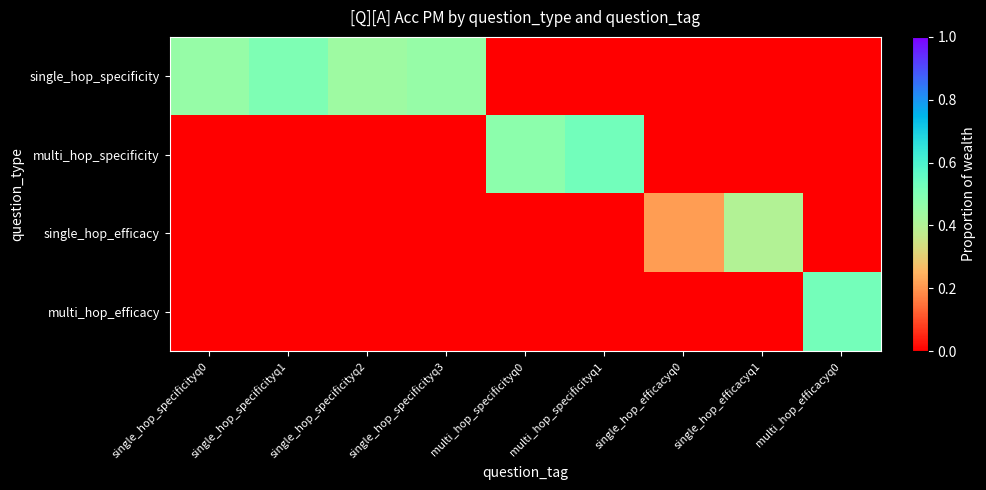

Which label corresponds to the largest value in the chart?

multi_hop_specificityq1